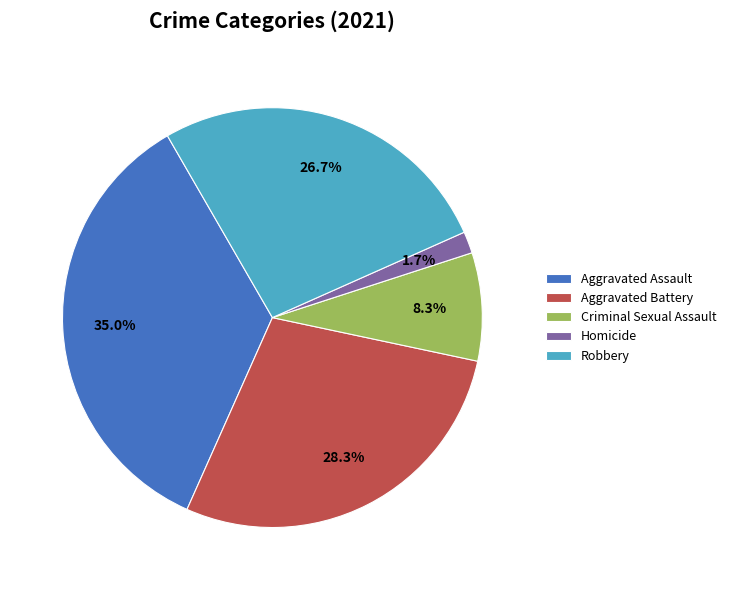

What is the ratio of the value at Criminal Sexual Assault to the value at Robbery?

0.3